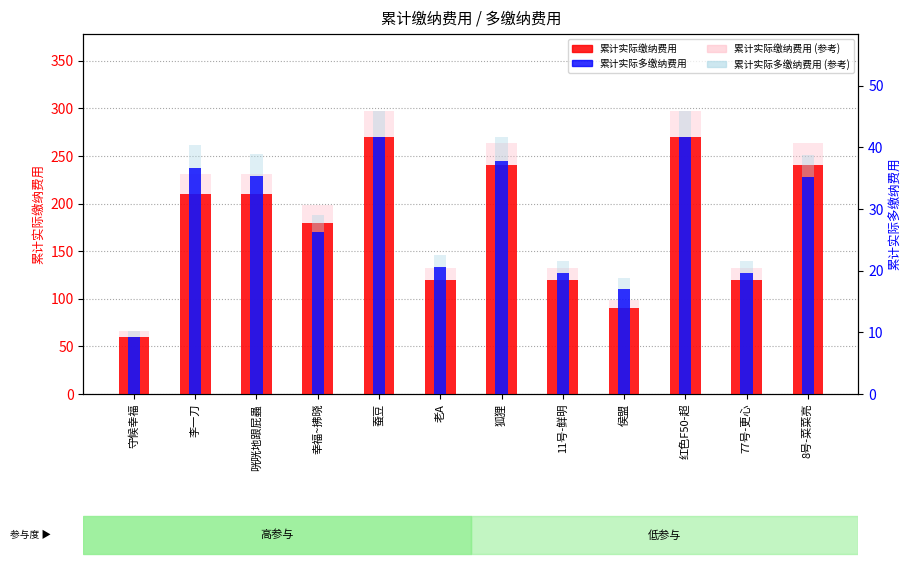

At which category is the sum across all series the highest?

蚕豆